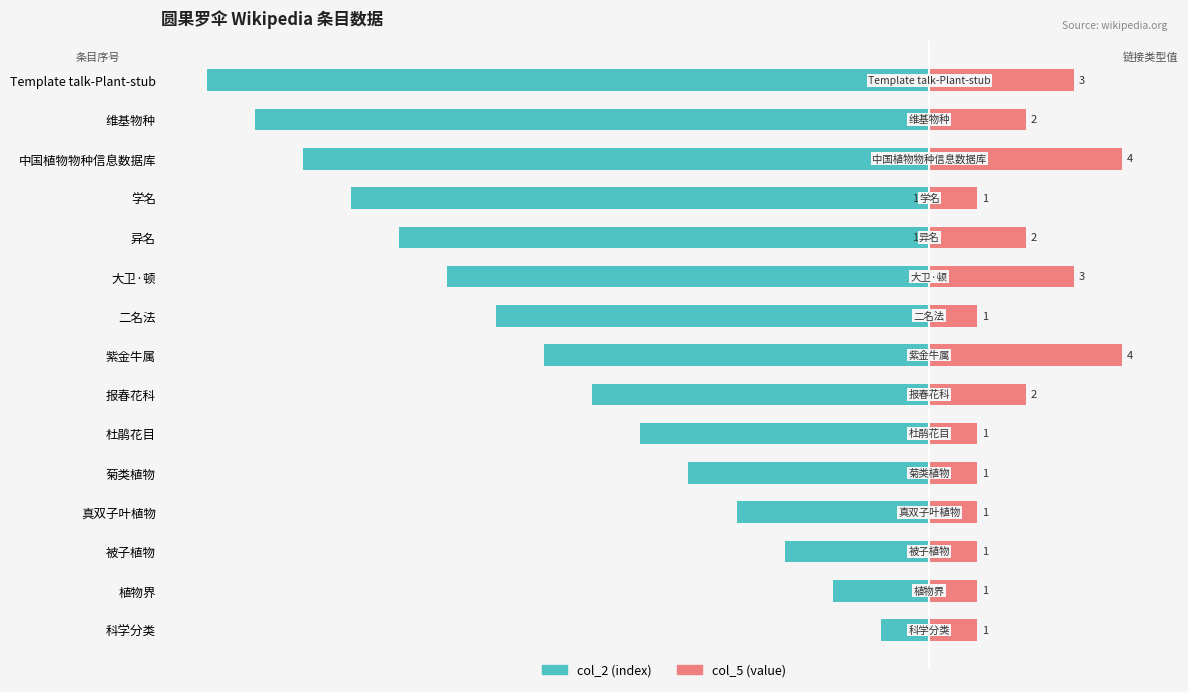

Which series changed the most between 杜鹃花目 and 学名?

col_2 (index)